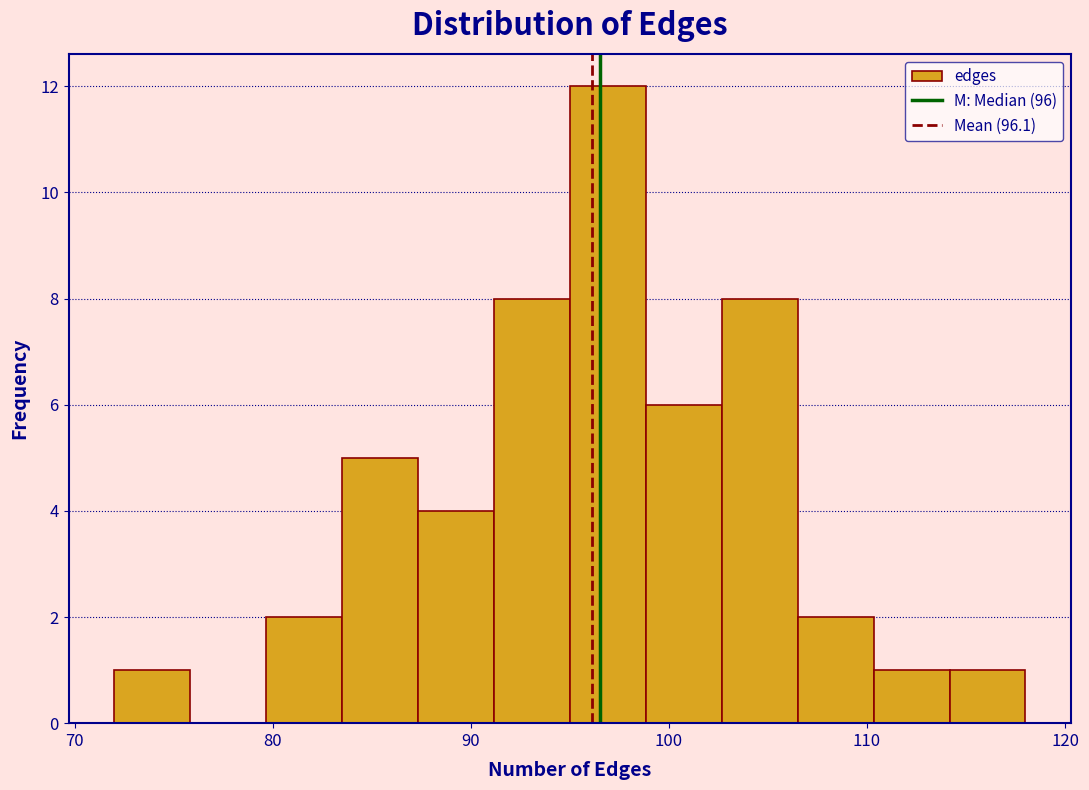

Around what value on the x-axis is the tallest bar? Give the approximate position of its centre, as read against the axis.

97